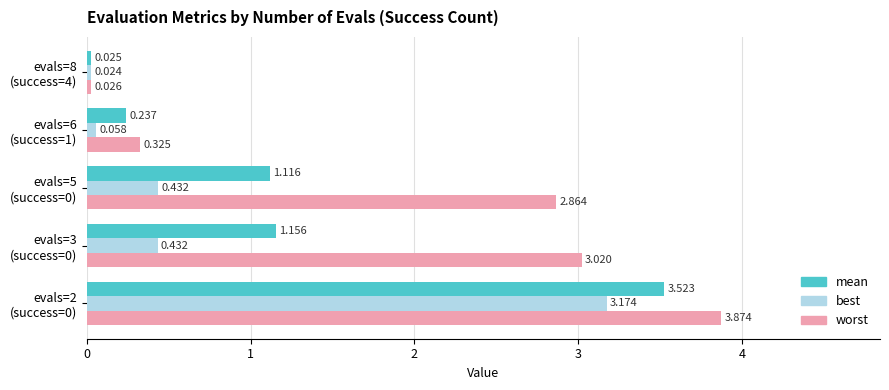

Which series has the largest range (max minus min)?

worst